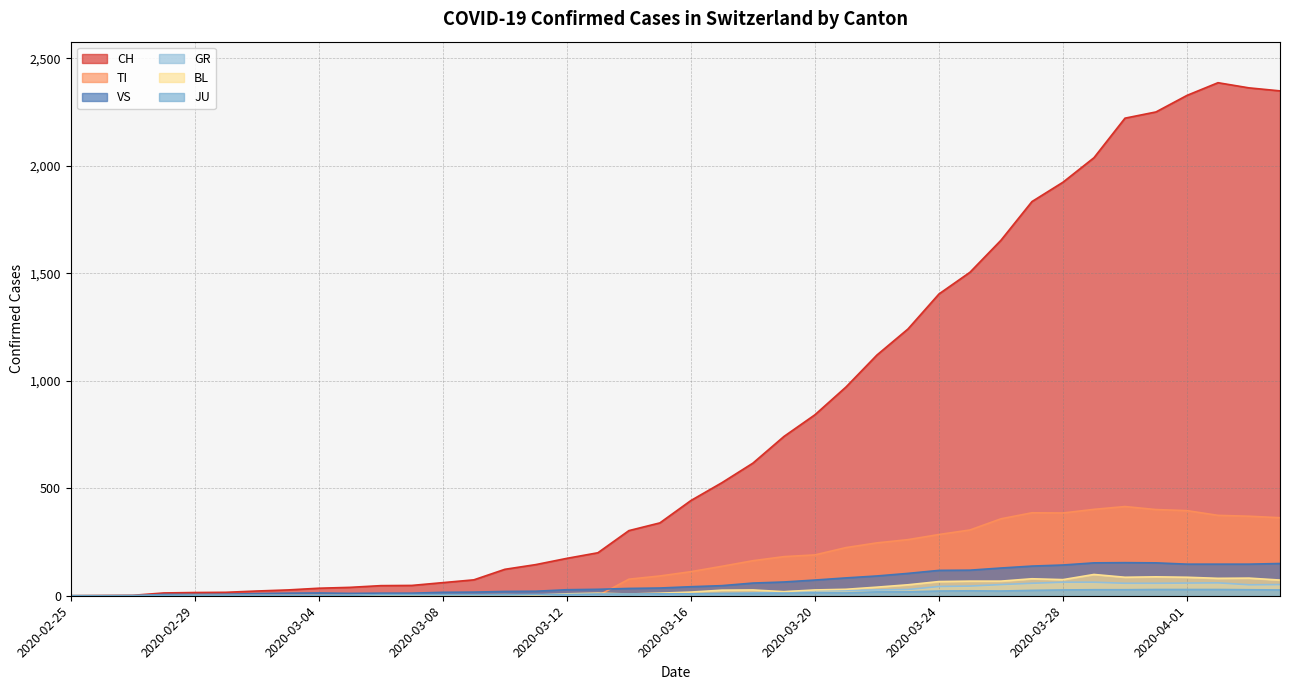

How many lines are shown in the chart?

6